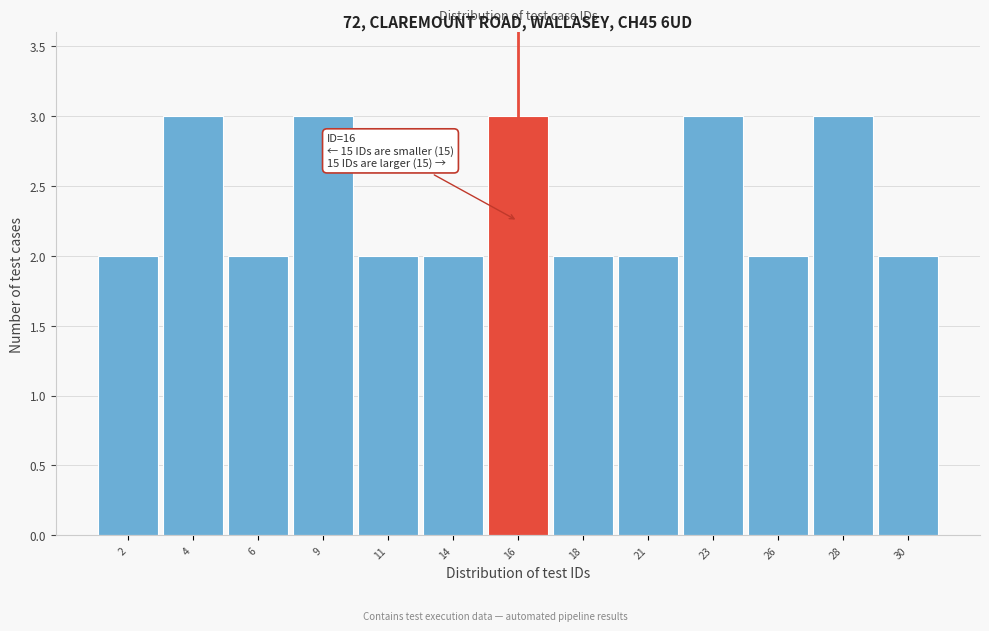

Reading left to right, what are all the values shown in this chart?

2	3	2	3	2	2	3	2	2	3	2	3	2